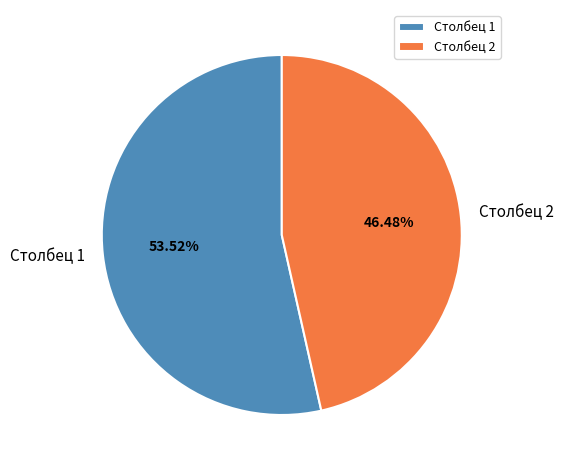

Rank the categories by value from highest to lowest.

Столбец 1, Столбец 2